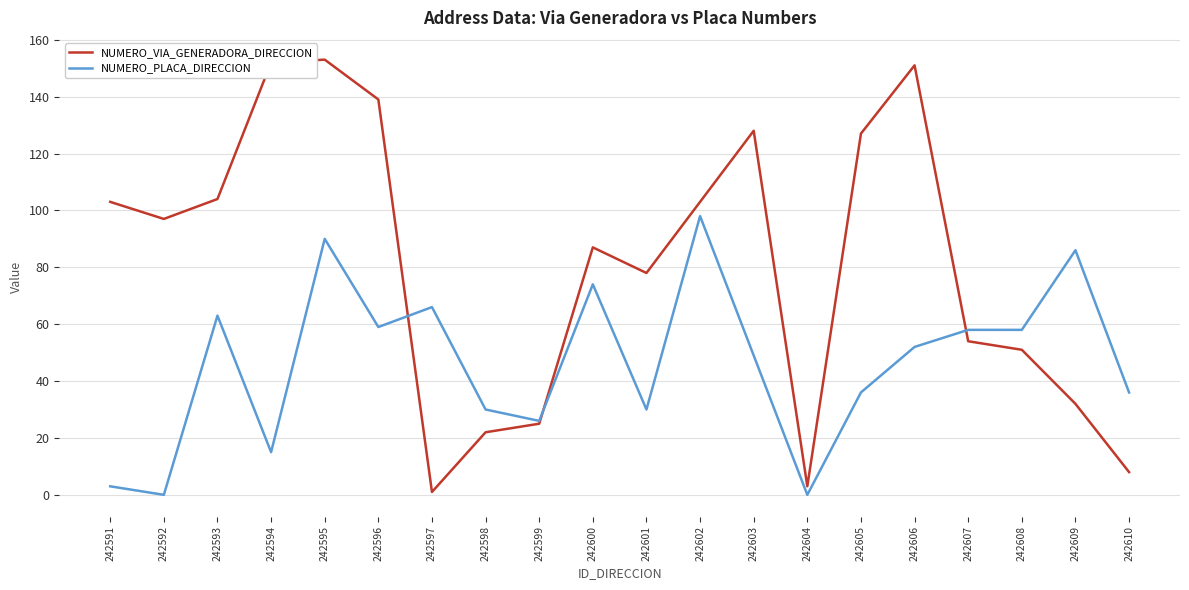

How many lines are shown in the chart?

2